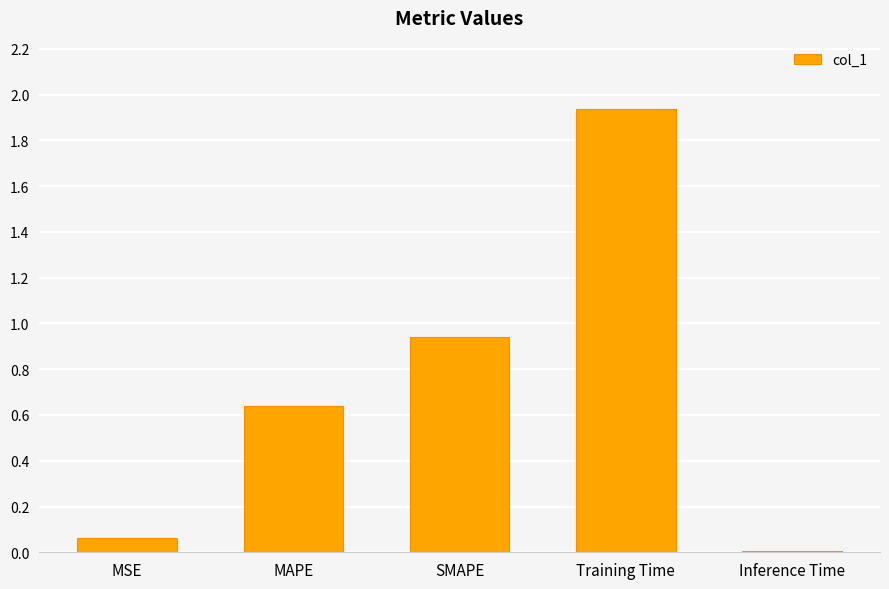

The value at Training Time is 2.8. True or false?

False